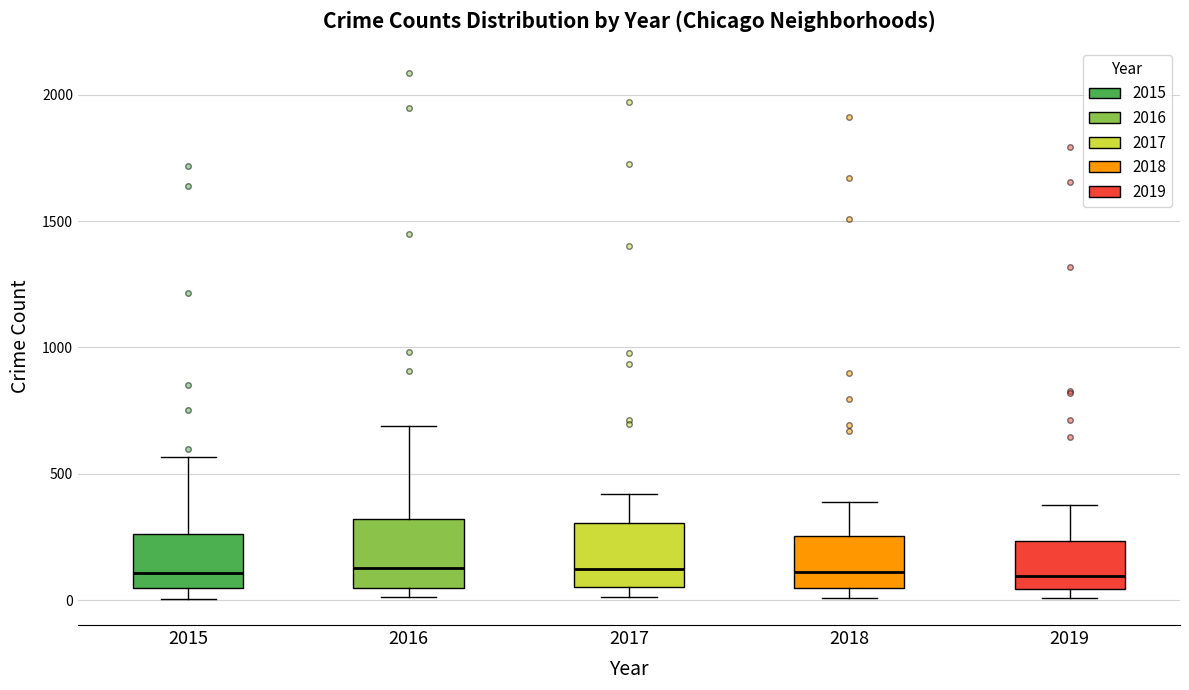

Where does the median line of the box at x = 2019 sit on the y-axis? The values are not printed on the chart, so give them approximately, as read against the axis.

100